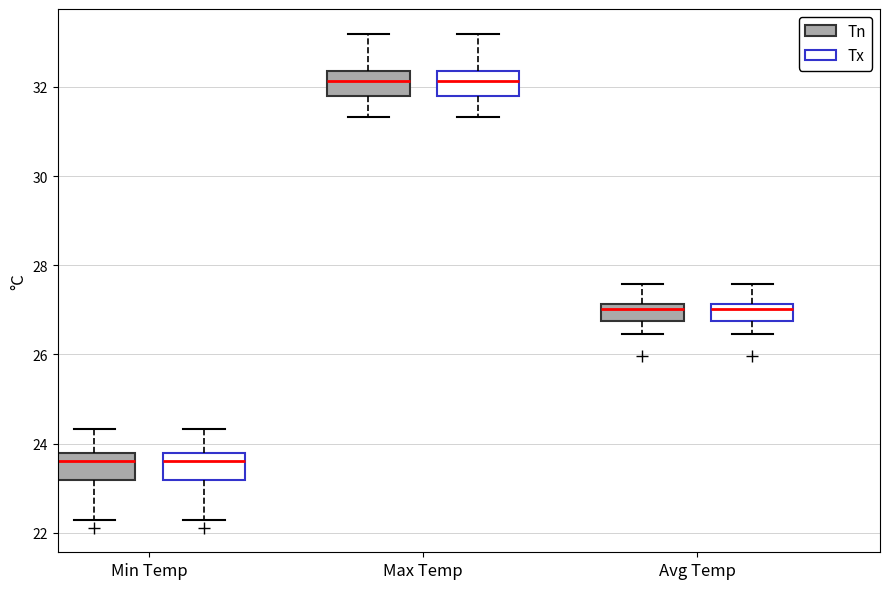

Reading left to right, transcribe this box plot: for each box, give where its median line is, the range the box spans, and where its two whiskers end, as read against the y-axis. The values are not printed on the chart, so give them approximately, as read against the axis.

Min Temp (Tn): median 23.6, box 23.2 to 23.8, whiskers 22.4 to 24.4
Min Temp (Tx): median 23.6, box 23.2 to 23.8, whiskers 22.4 to 24.4
Max Temp (Tn): median 32.2, box 31.8 to 32.4, whiskers 31.4 to 33.2
Max Temp (Tx): median 32.2, box 31.8 to 32.4, whiskers 31.4 to 33.2
Avg Temp (Tn): median 27.0, box 26.8 to 27.2, whiskers 26.4 to 27.6
Avg Temp (Tx): median 27.0, box 26.8 to 27.2, whiskers 26.4 to 27.6